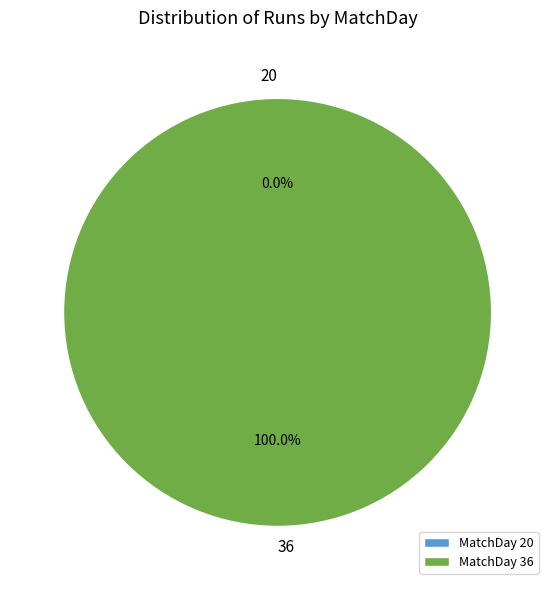

How many slices are in this pie chart?

2